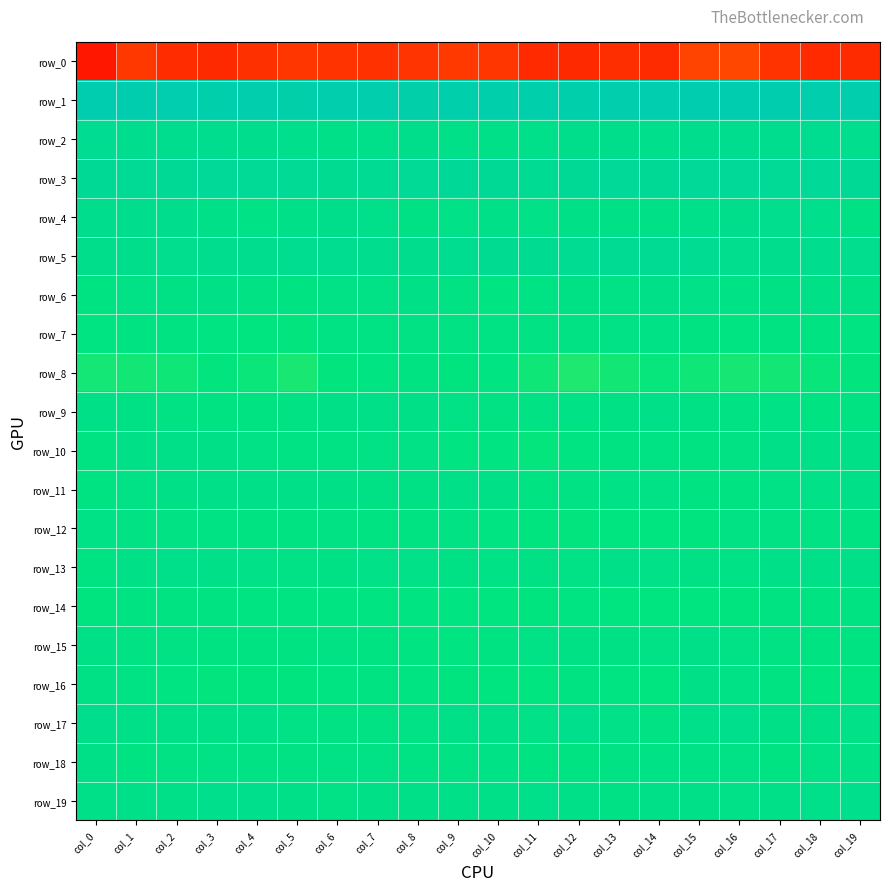

What is the difference between the maximum and minimum values in the row_5 series?

9.4